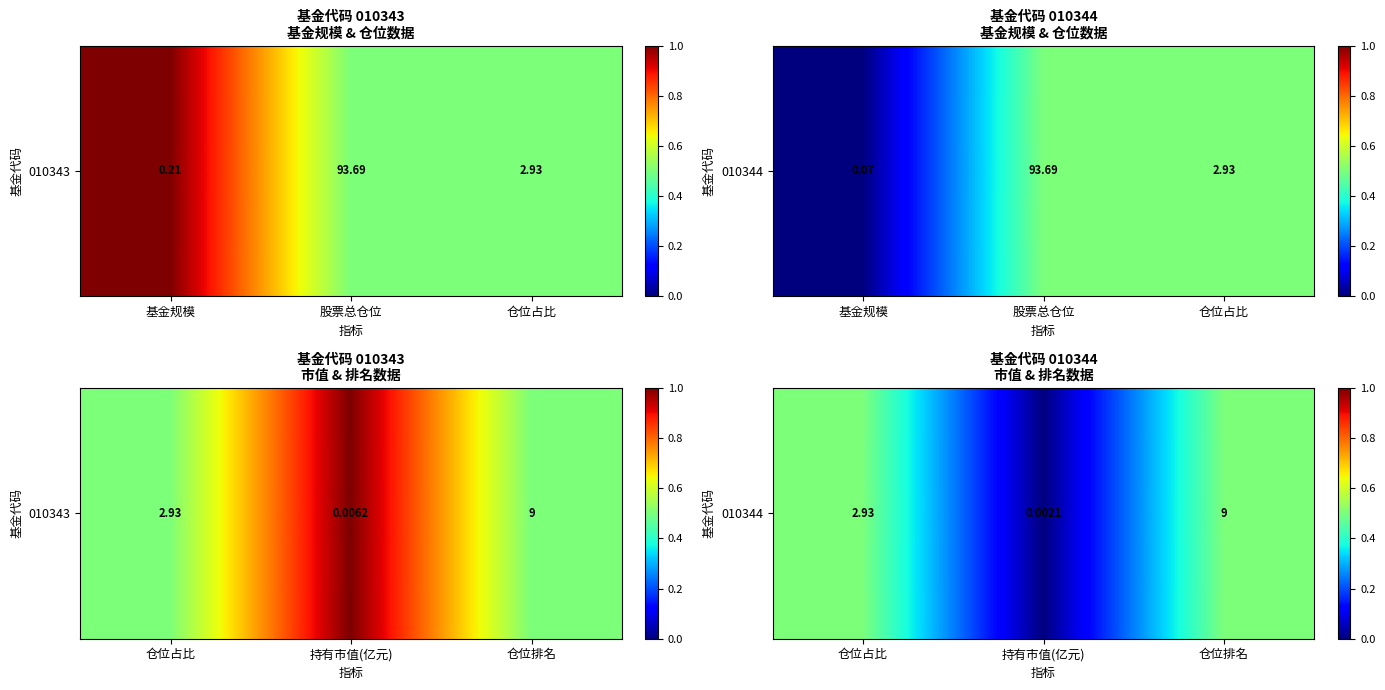

How many data points does each series have?

3